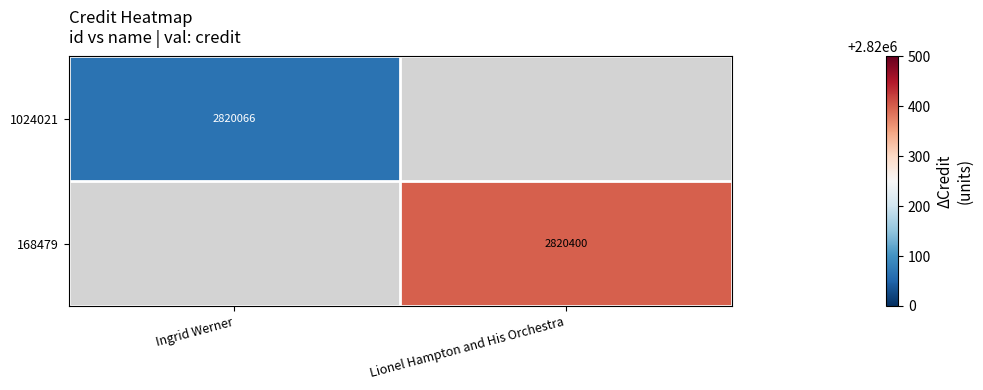

The value of 168479 at Lionel Hampton and His Orchestra is 2820400. True or false?

True